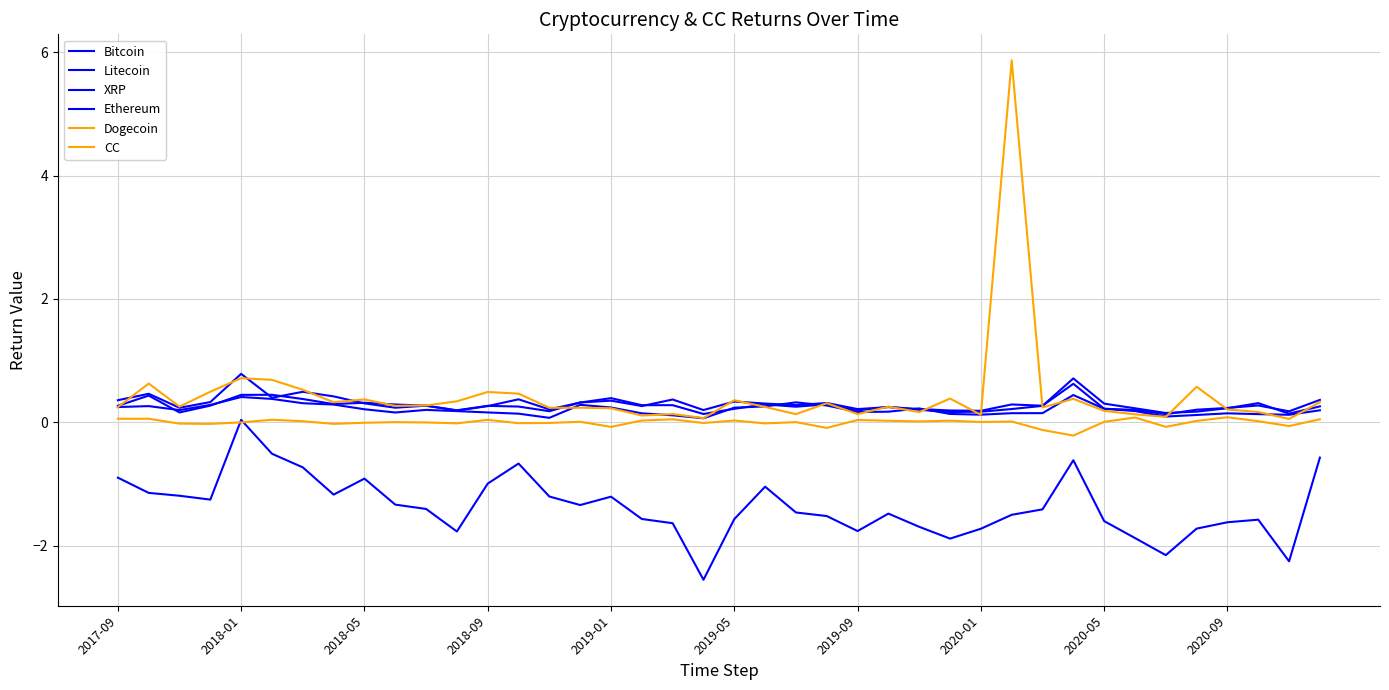

What is the label of the 1st point from the left?

2017-09